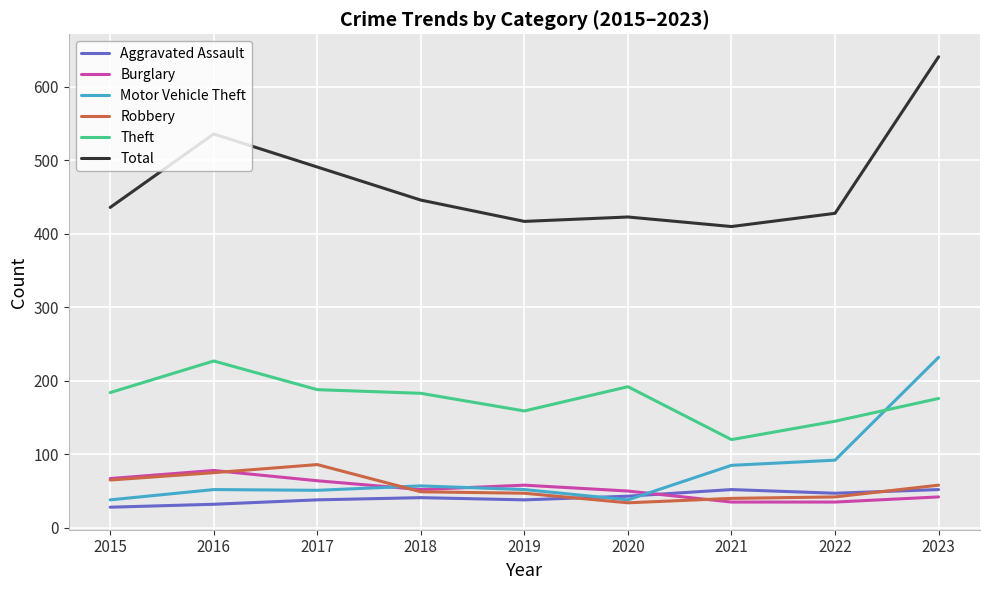

At which category does Total reach its first local peak?

2016